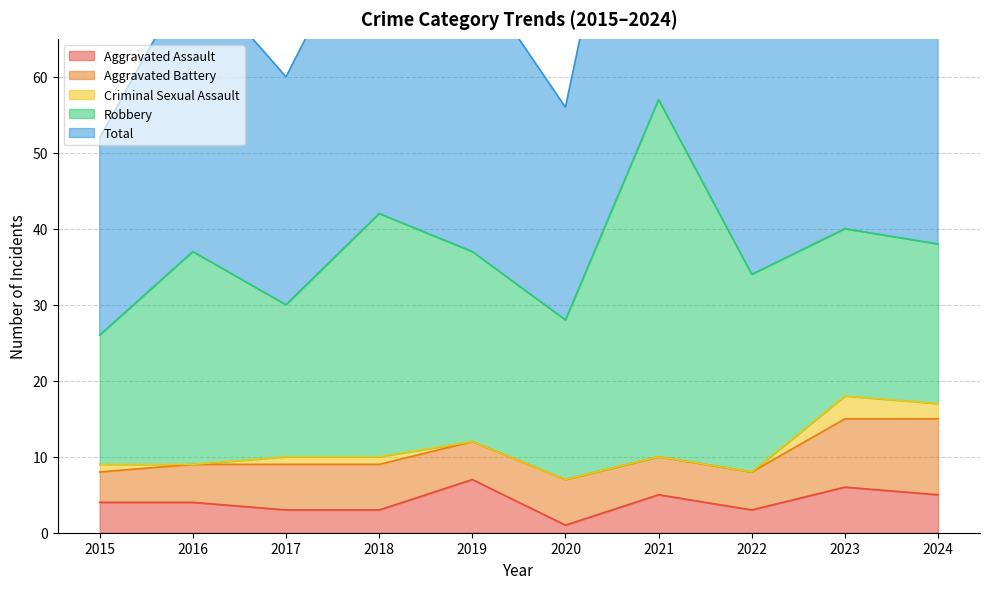

At which label does Criminal Sexual Assault reach its minimum?

2016